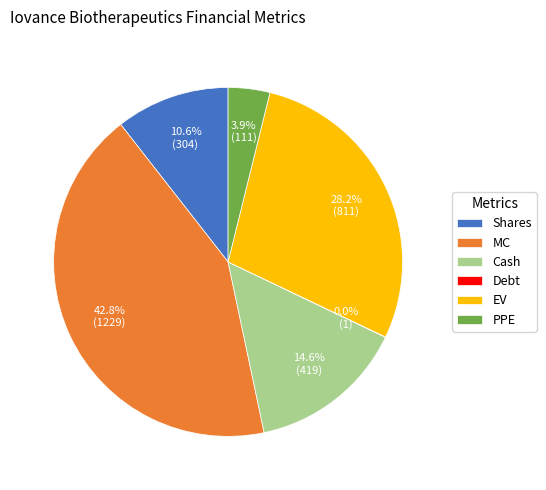

Do EV and Shares together represent more than half of the pie?

No